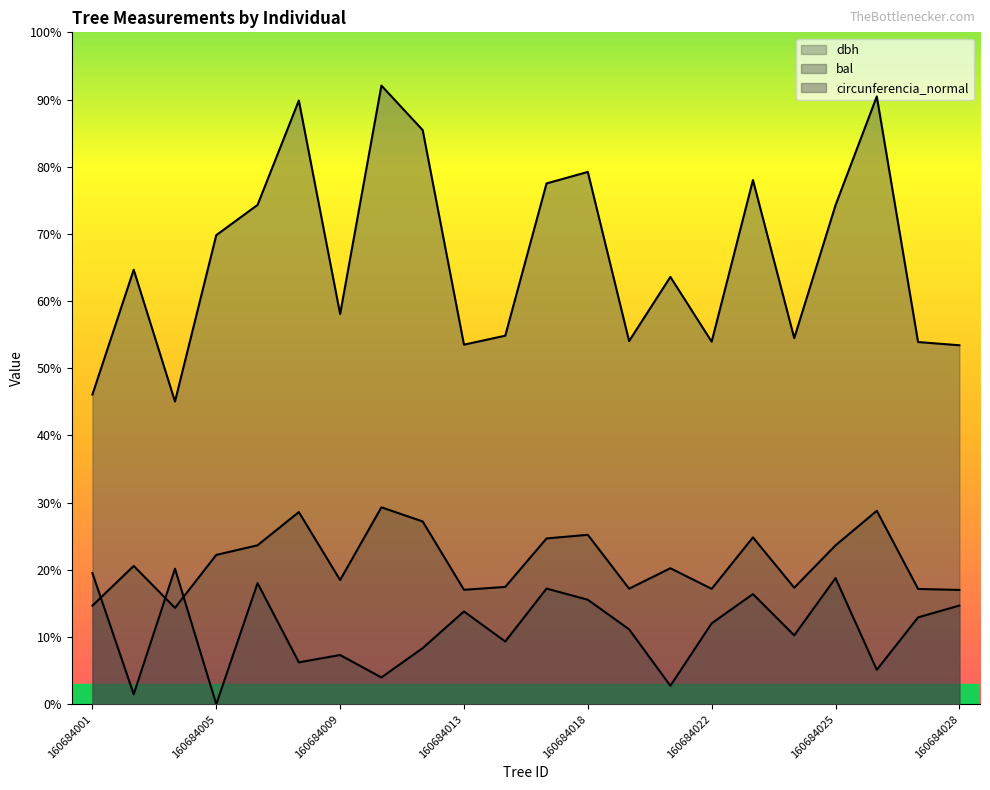

Is it true that bal equals 9.9 at 160684001?

False